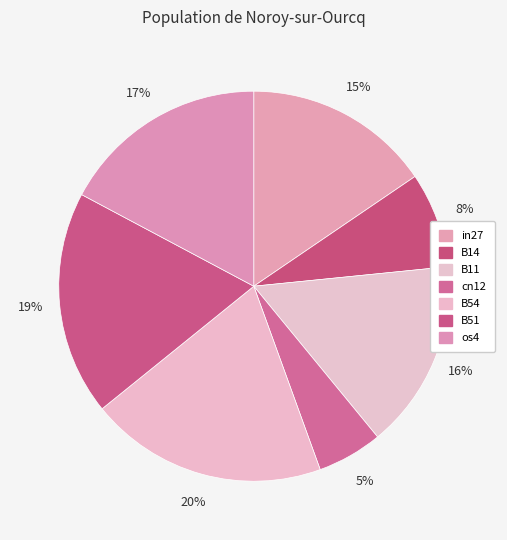

The cn12 slice represents 5% of the pie. True or false?

True